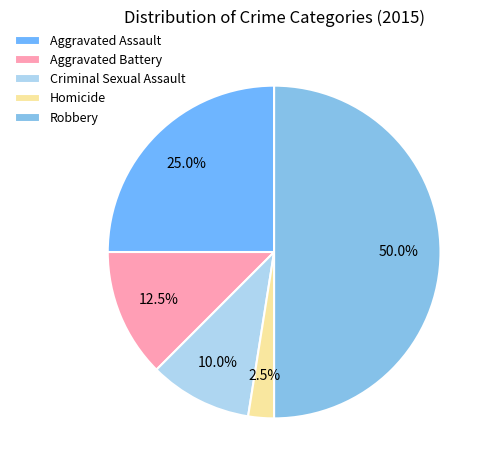

What is the smallest slice in the pie chart?

Homicide